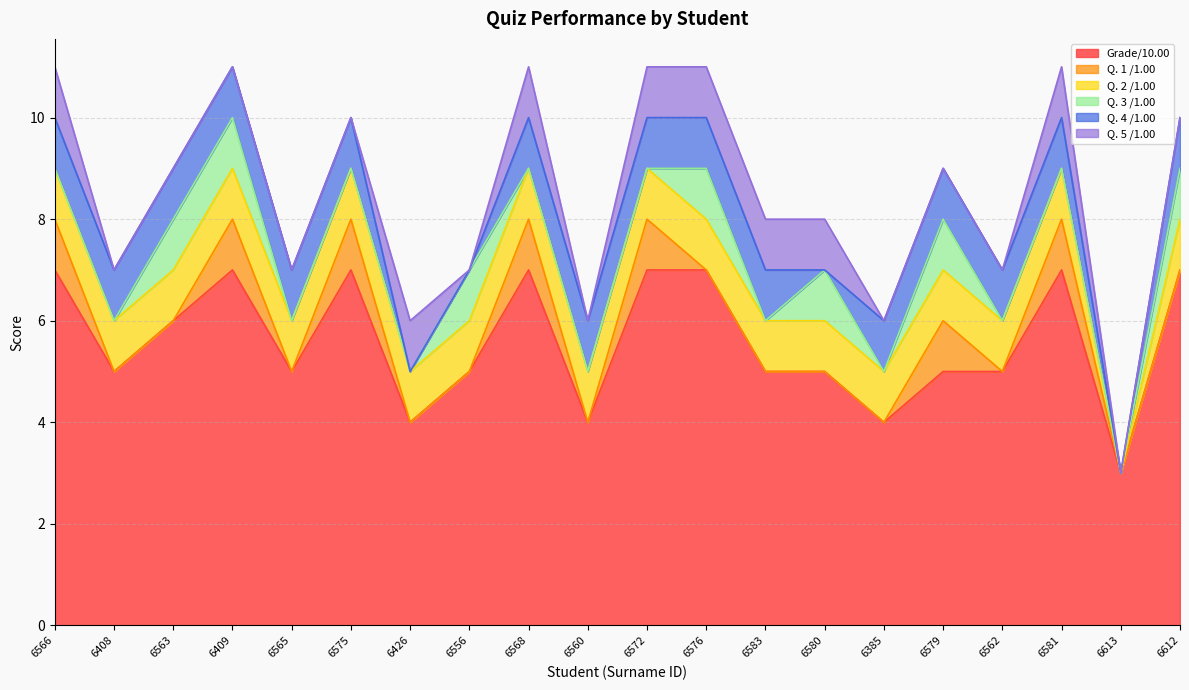

What position from the left is 6560?

10